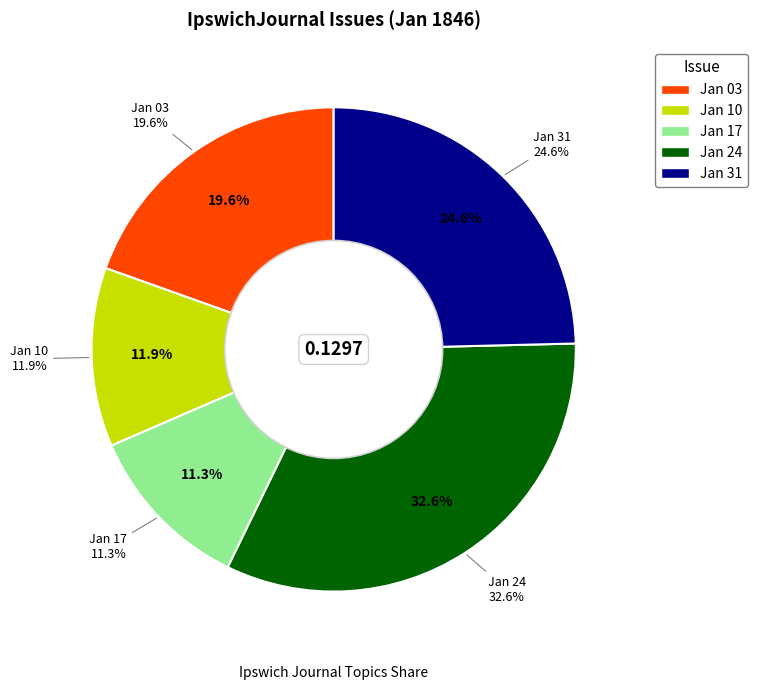

Is there a majority slice in this chart?

No